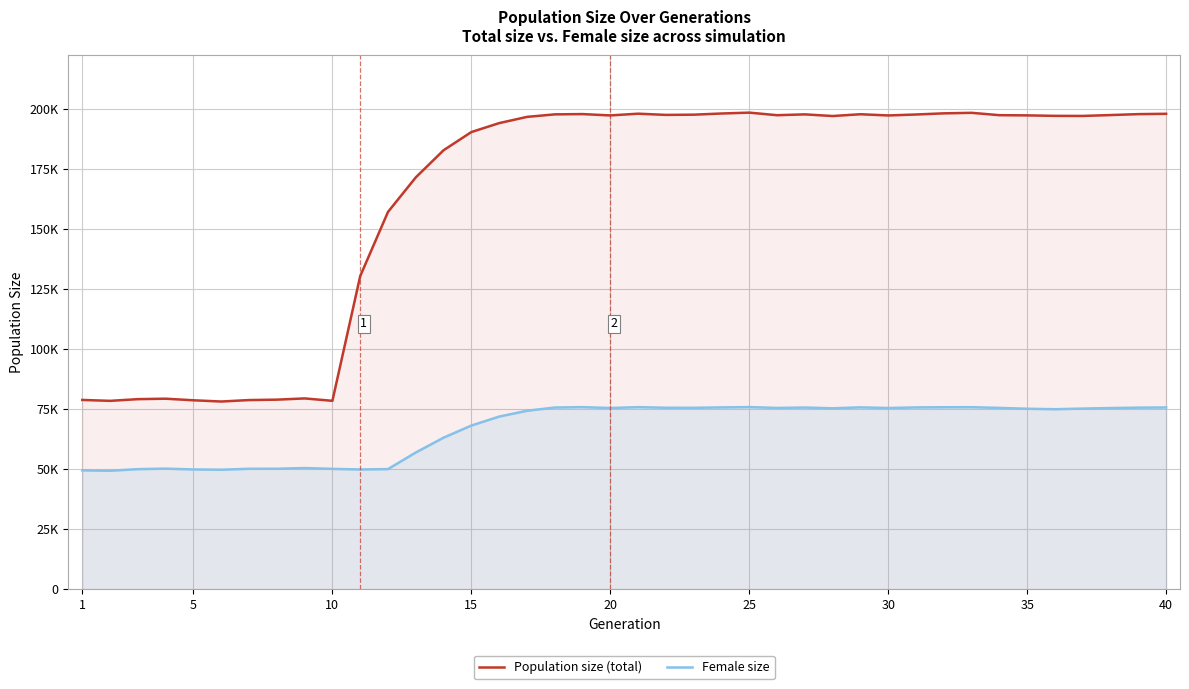

What is the maximum value for Female size?

75796